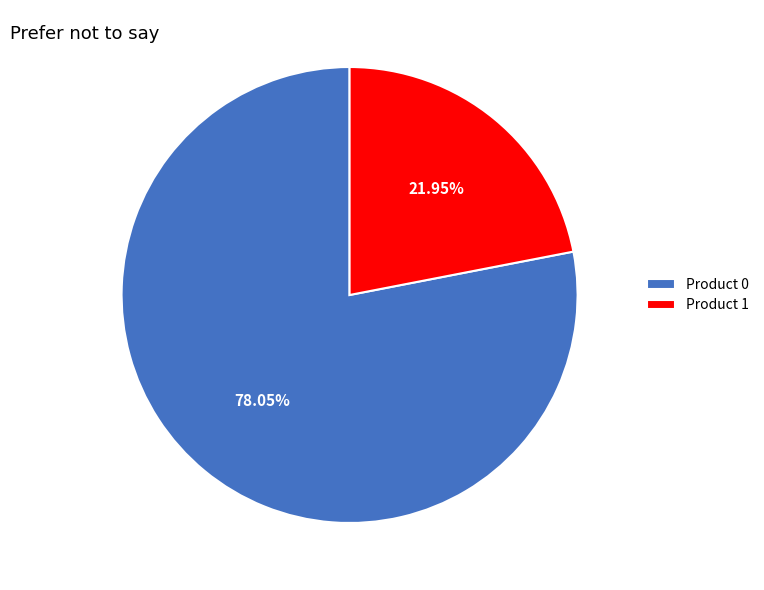

What percentage is the Product 0 slice, to the nearest percent?

78%